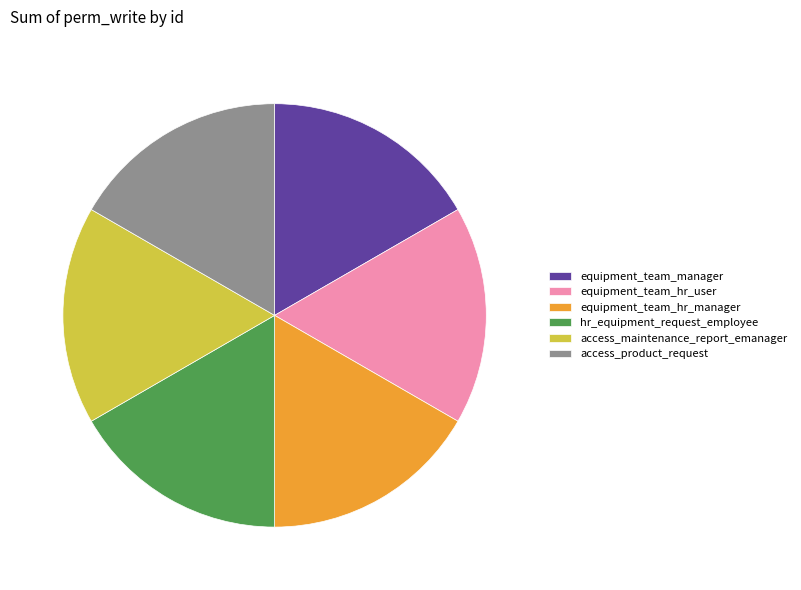

True or false: equipment_team_hr_manager accounts for 17% of the total.

True